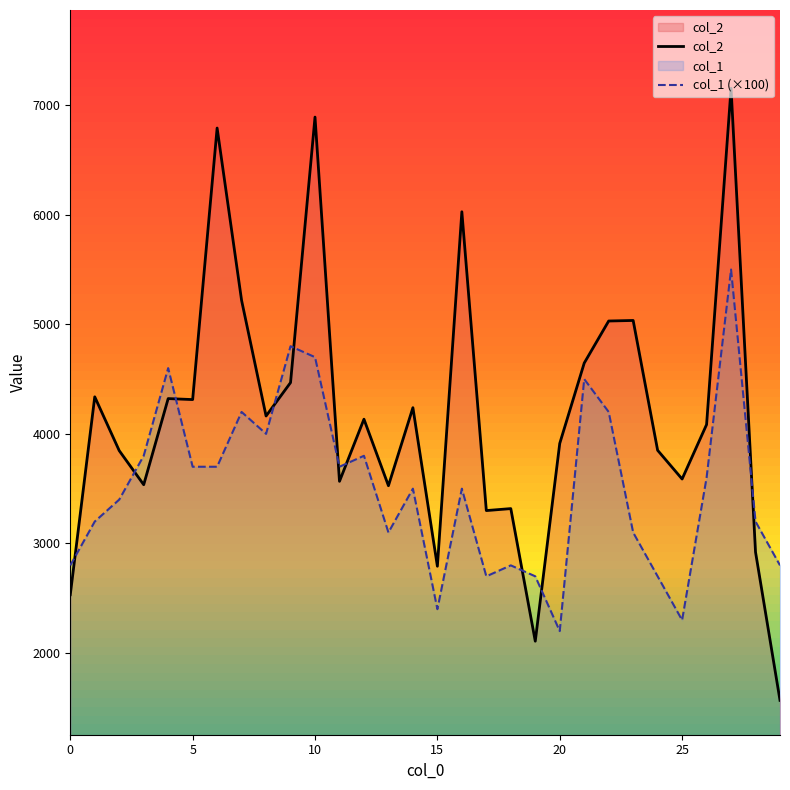

Which series has the largest range (max minus min)?

col_2